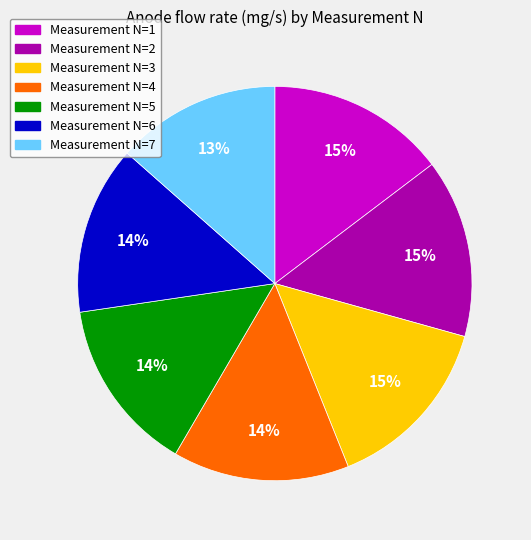

Does any single category account for the majority?

No